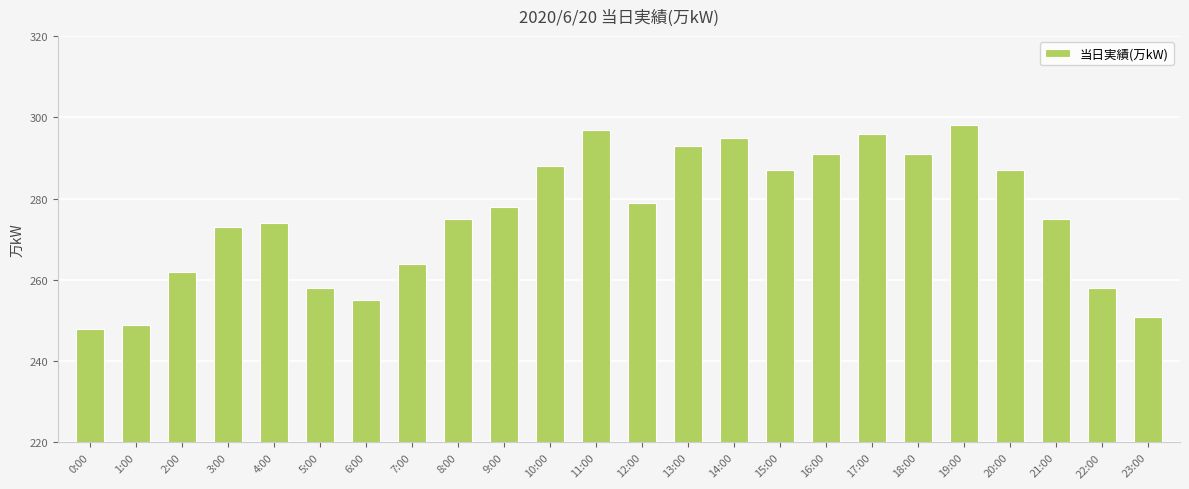

What is the label of the 12th bar from the left?

11:00